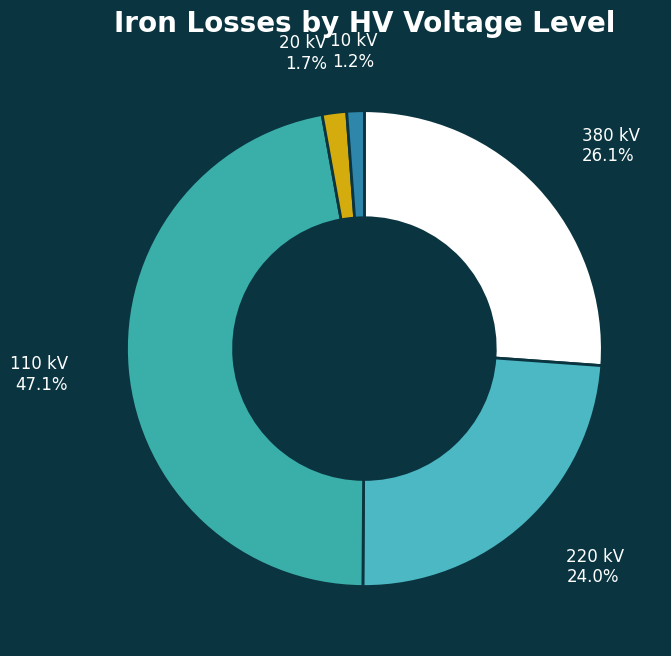

Does any single category account for the majority?

No